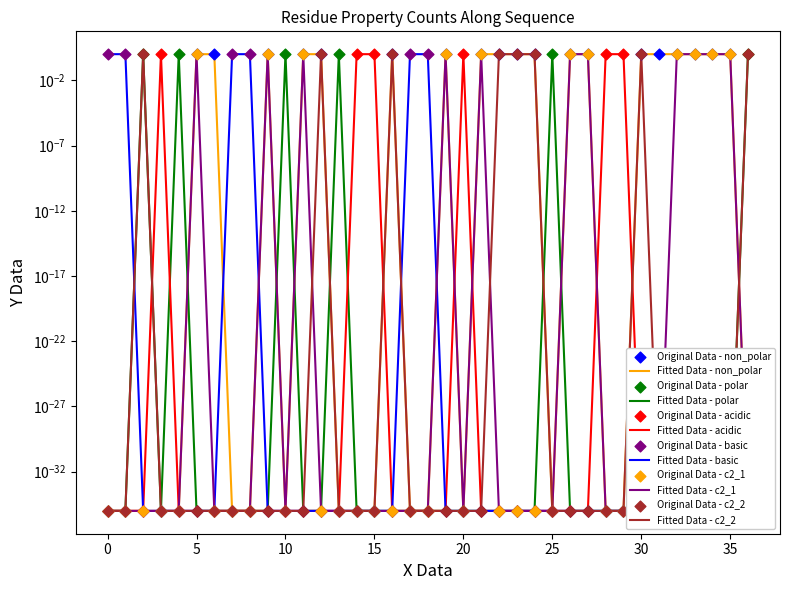

Which series has the largest Y range (max minus min)?

non_polar